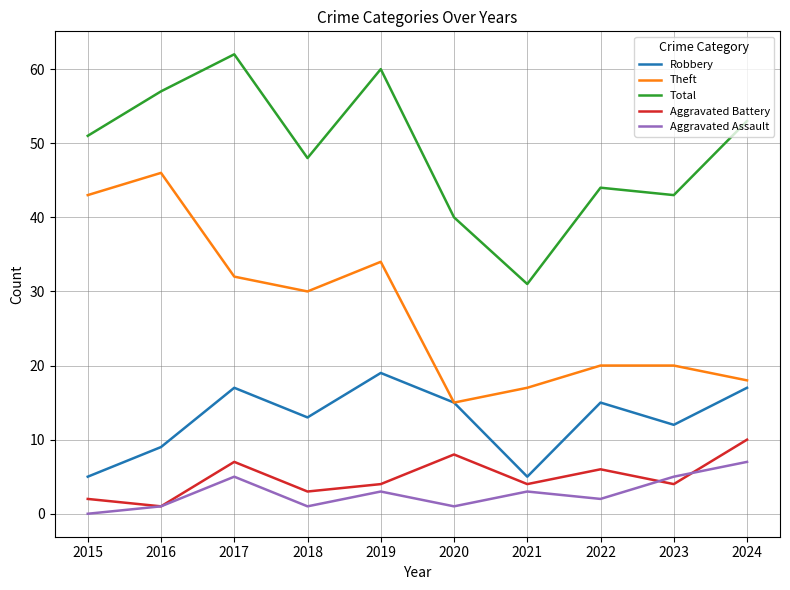

True or false: Aggravated Battery and Theft cross at least once.

False